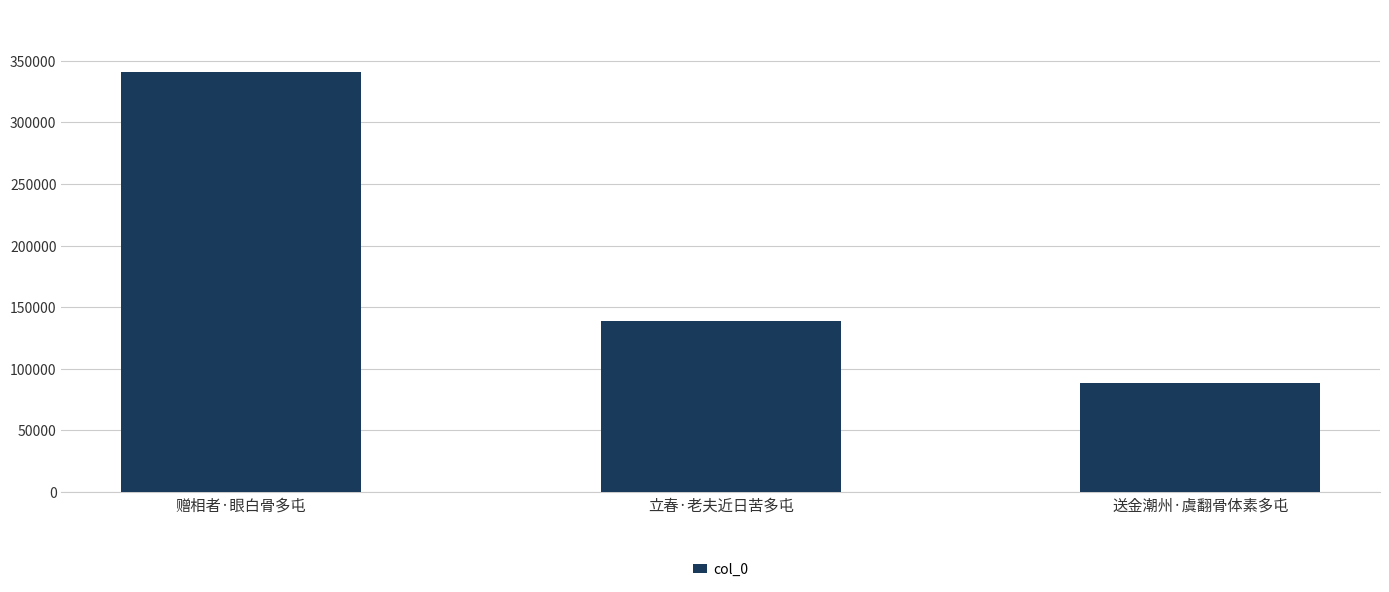

Reading left to right, list all the values displayed in this chart.

340596	139101	88720